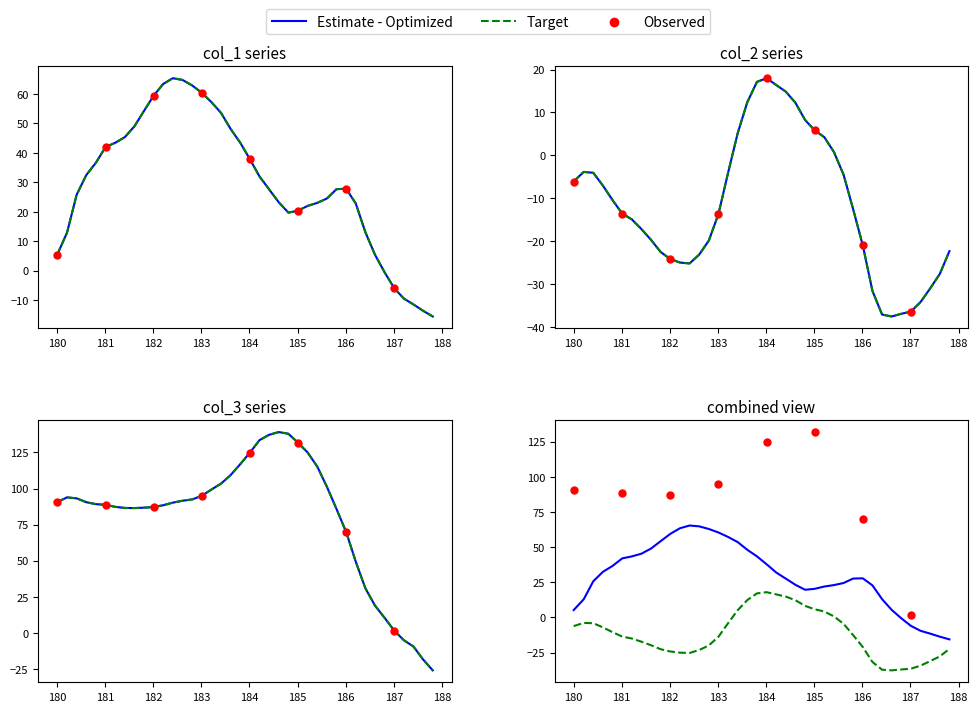

At how many categories does at least one series exceed -21?

40